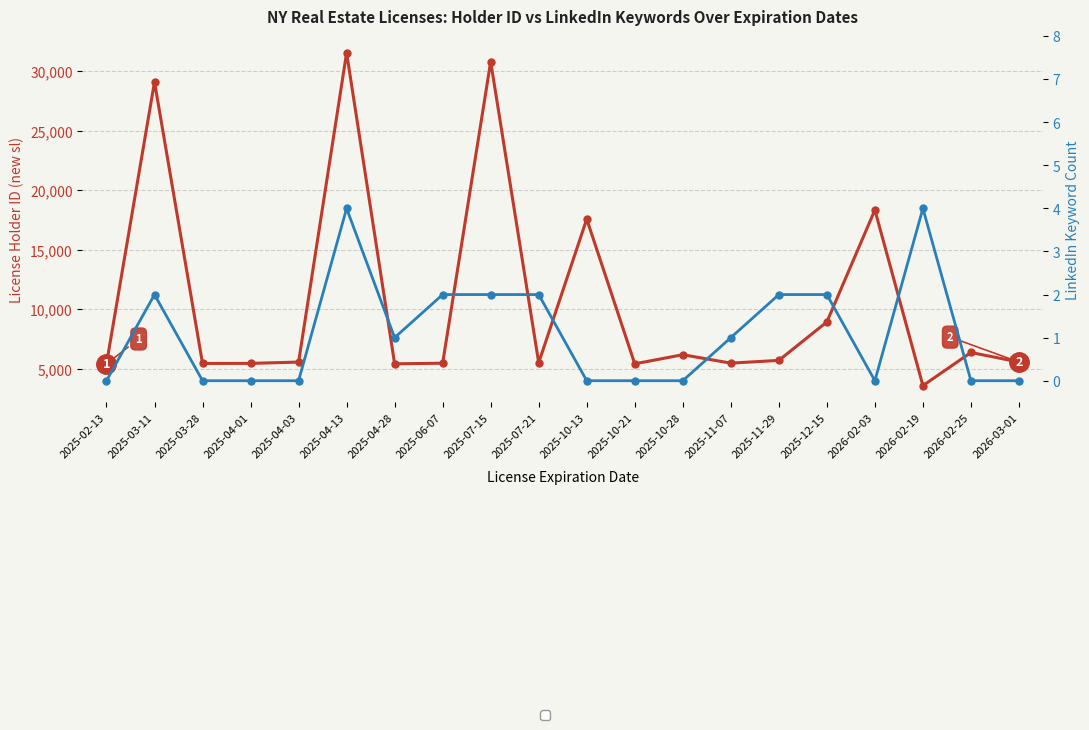

How many series are shown in this chart?

2